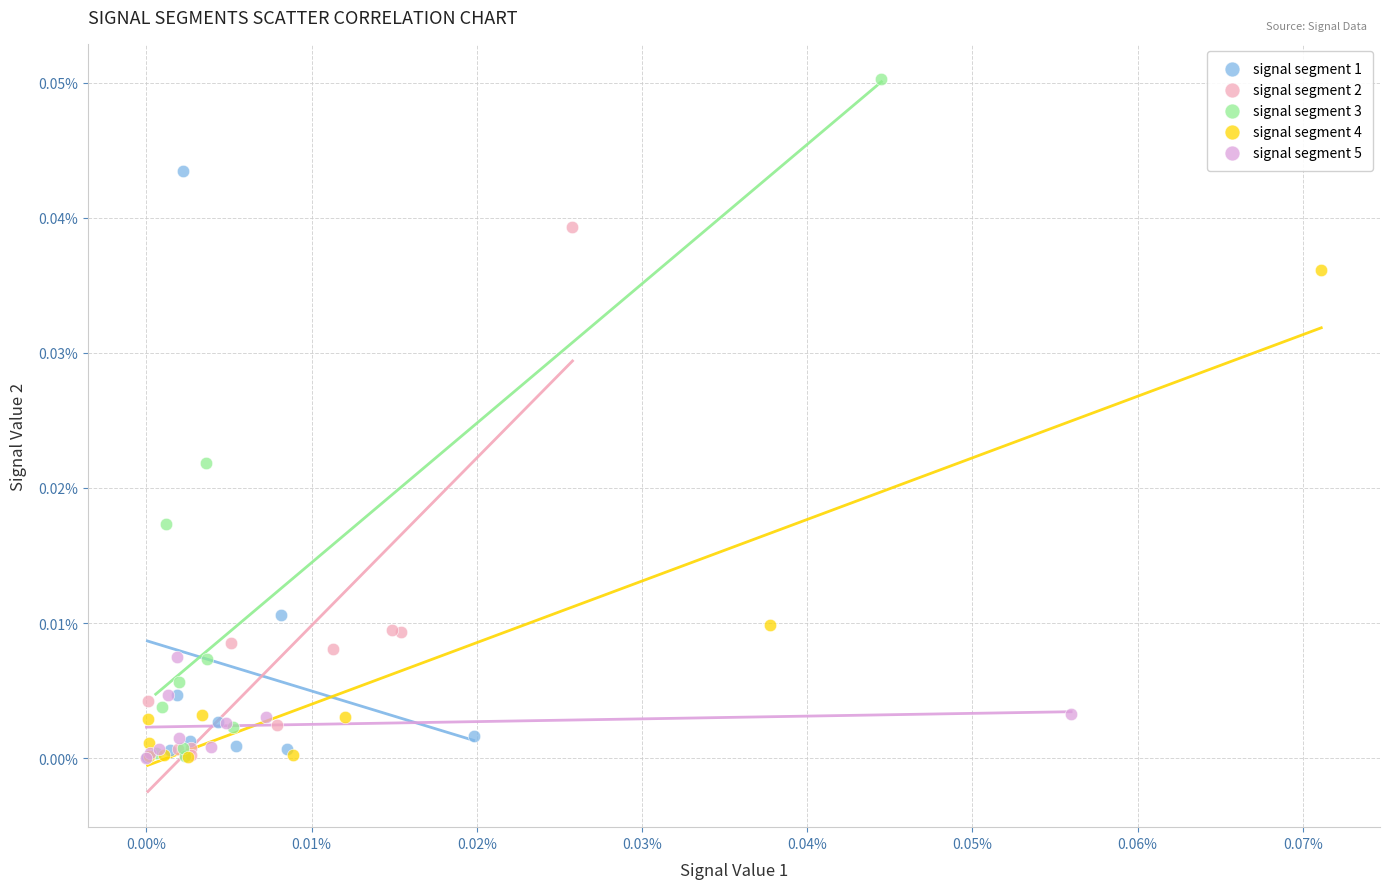

What are all the series names shown in the legend?

signal segment 1, signal segment 2, signal segment 3, signal segment 4, signal segment 5